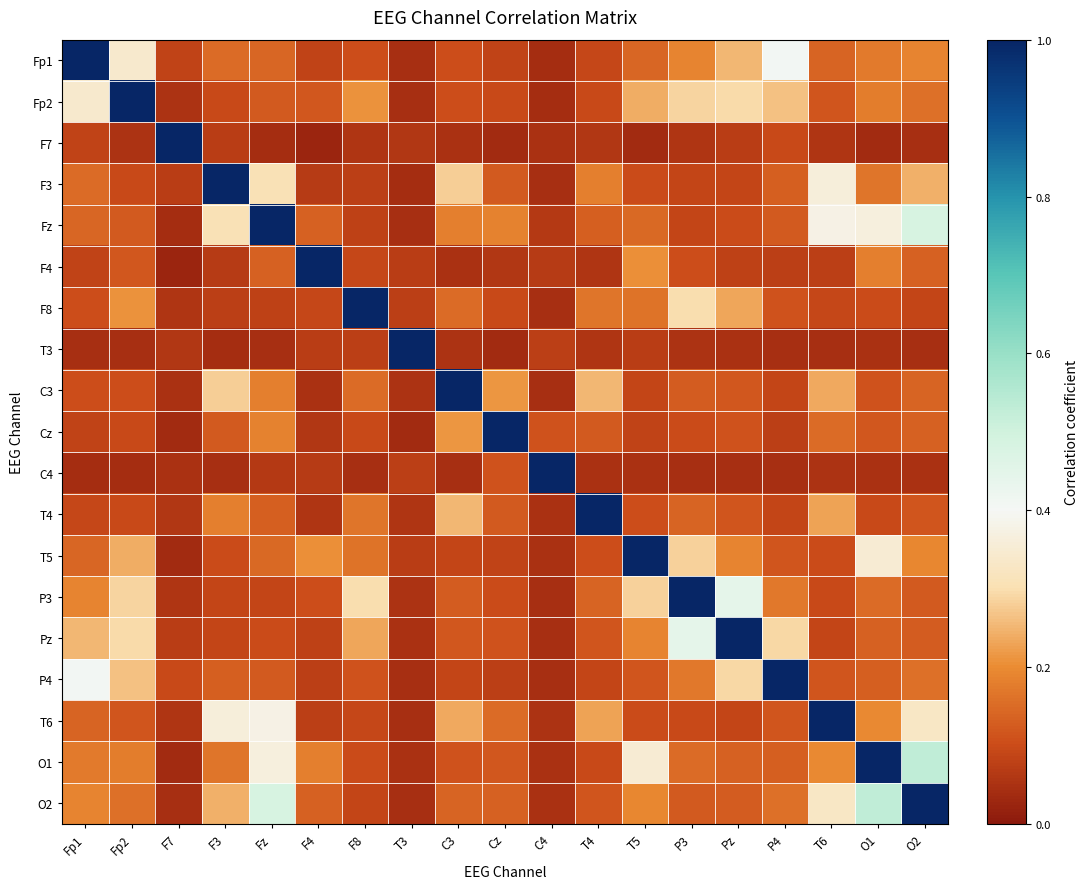

How many categories are shown in the chart?

19